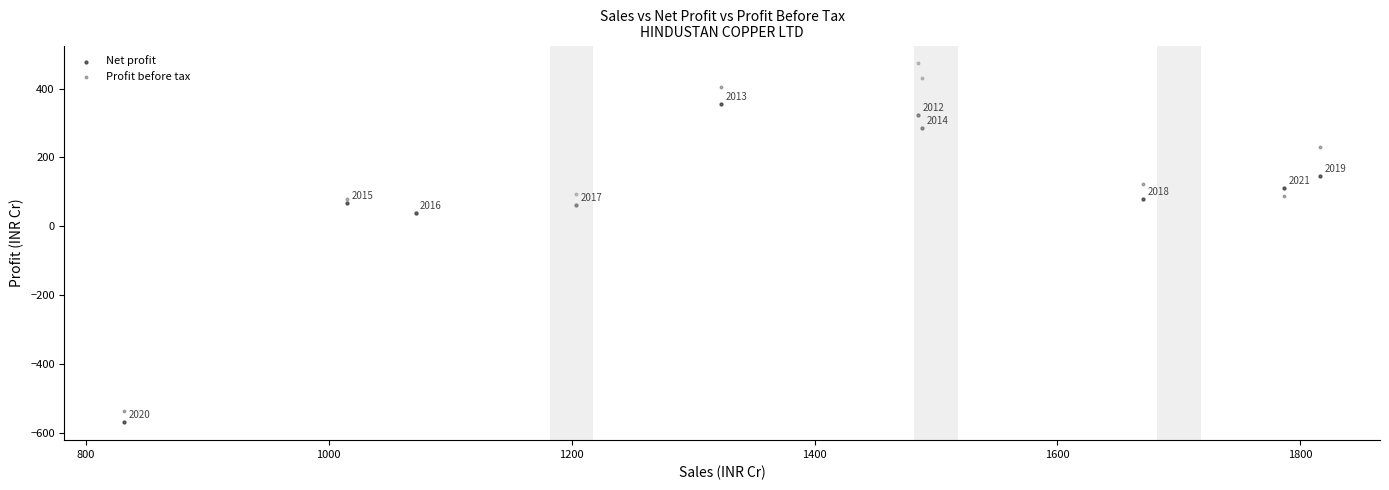

Across all series, what Y value is closest to -48?

37.7